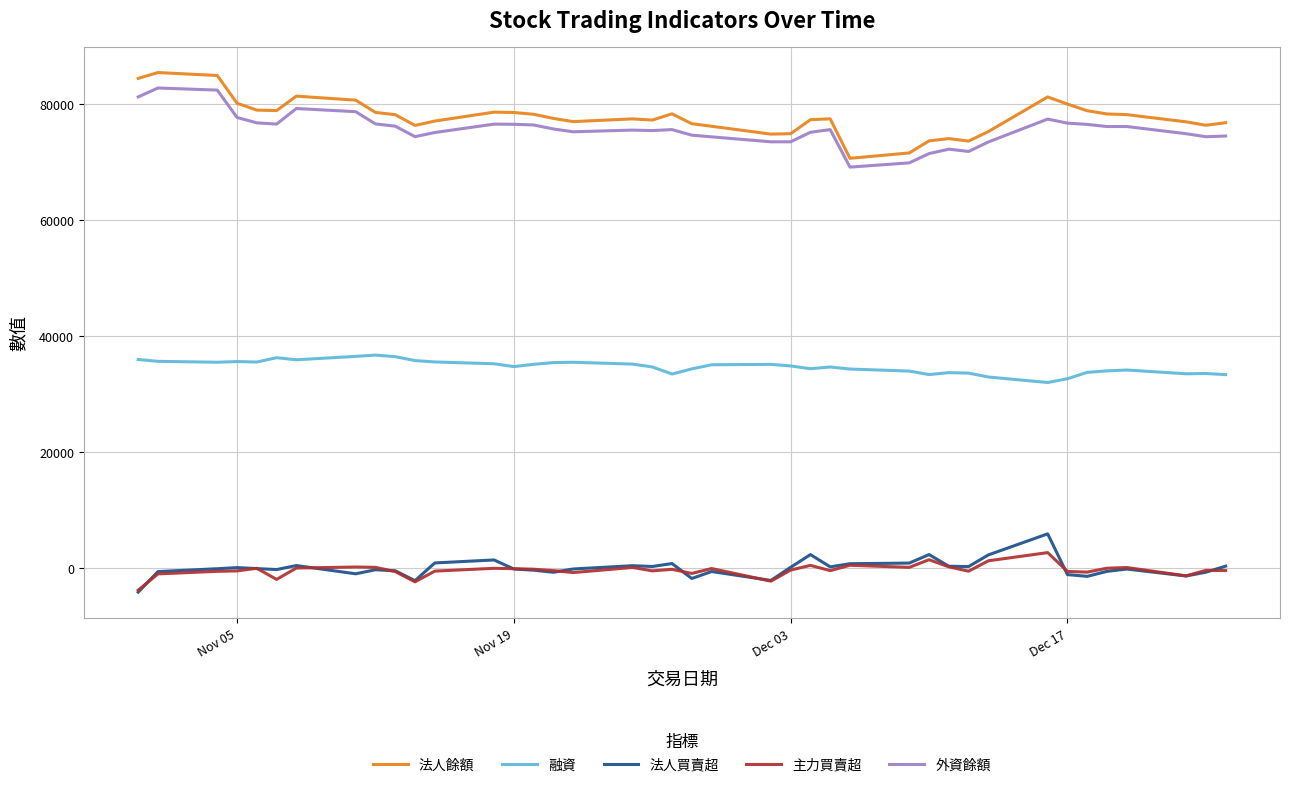

What is the highest value of the 法人買賣超 series?

5956